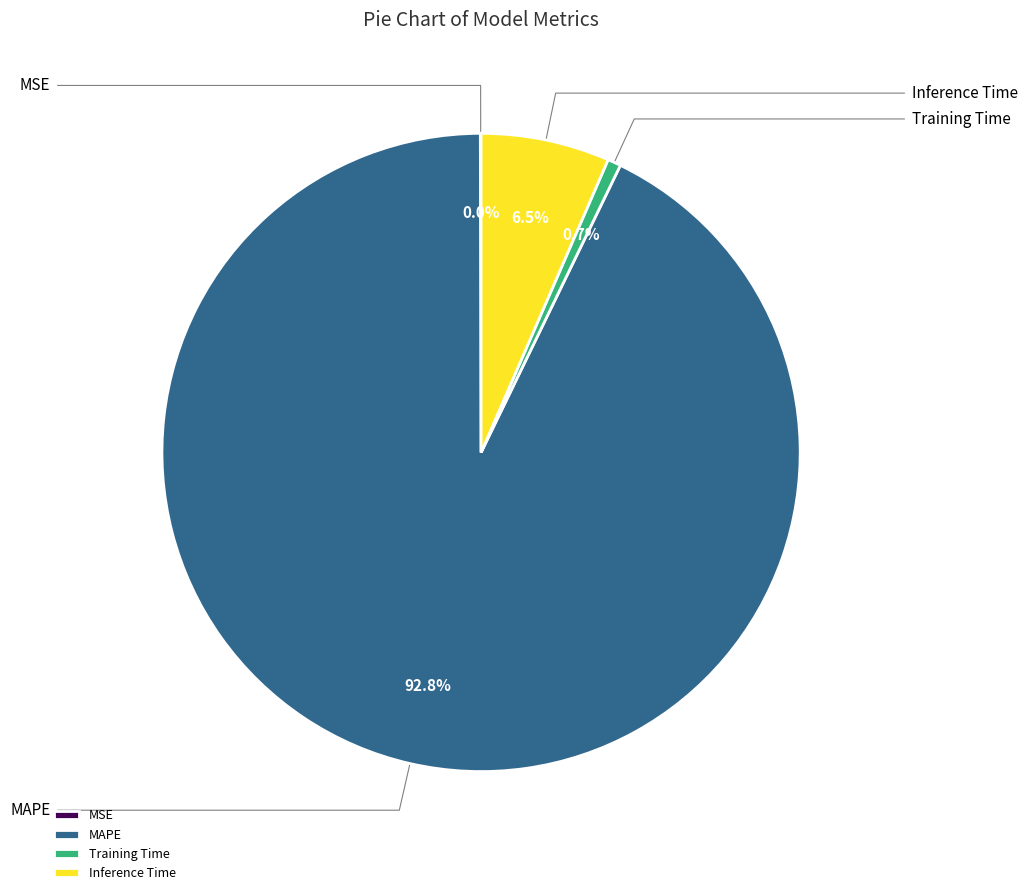

What is the change in value from MAPE to Inference Time?

-12.3